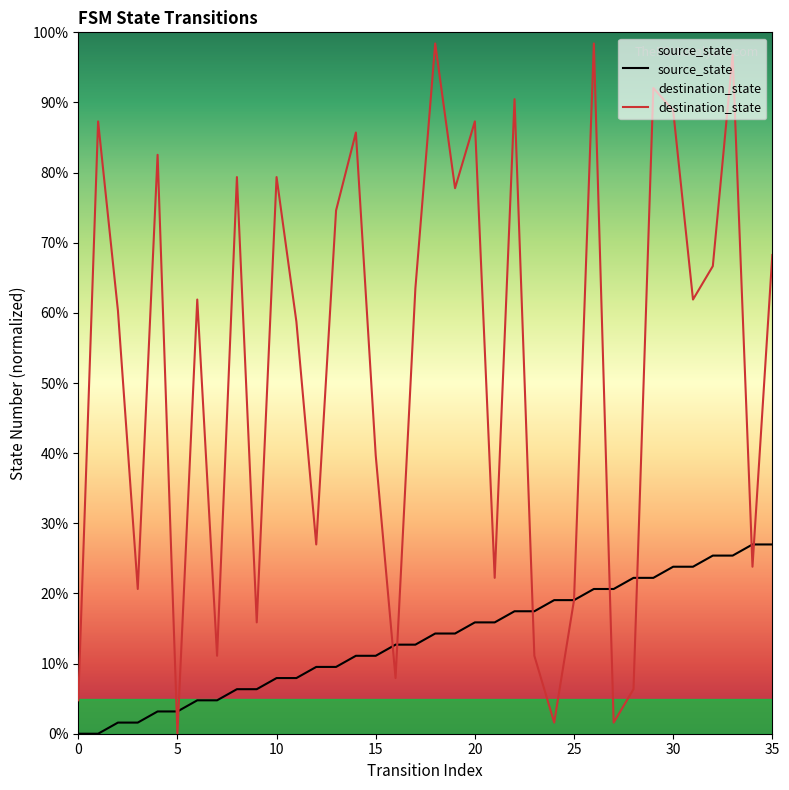

What are all the series names shown in the legend?

source_state, destination_state